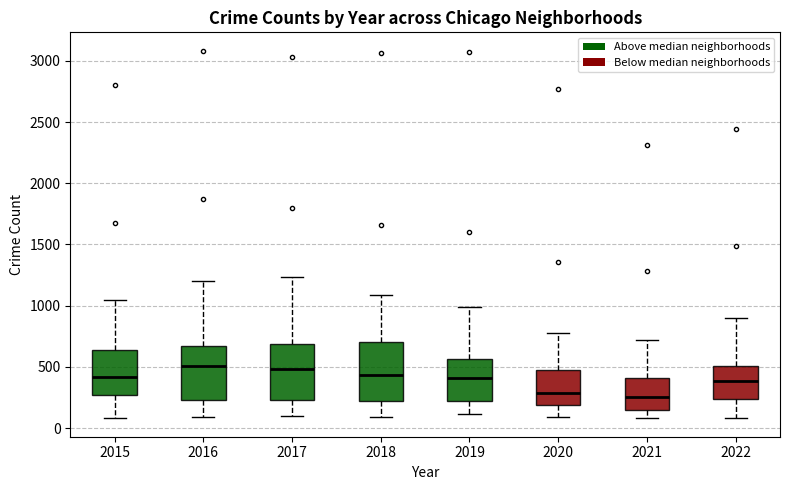

Reading left to right, transcribe this box plot: for each box, give where its median line is, the range the box spans, and where its two whiskers end, as read against the y-axis. The values are not printed on the chart, so give them approximately, as read against the axis.

2015: median 400, box 250 to 650, whiskers 100 to 1050
2016: median 500, box 250 to 650, whiskers 100 to 1200
2017: median 500, box 250 to 700, whiskers 100 to 1250
2018: median 450, box 200 to 700, whiskers 100 to 1100
2019: median 400, box 200 to 550, whiskers 100 to 1000
2020: median 300, box 200 to 500, whiskers 100 to 750
2021: median 250, box 150 to 400, whiskers 100 to 700
2022: median 400, box 250 to 500, whiskers 100 to 900